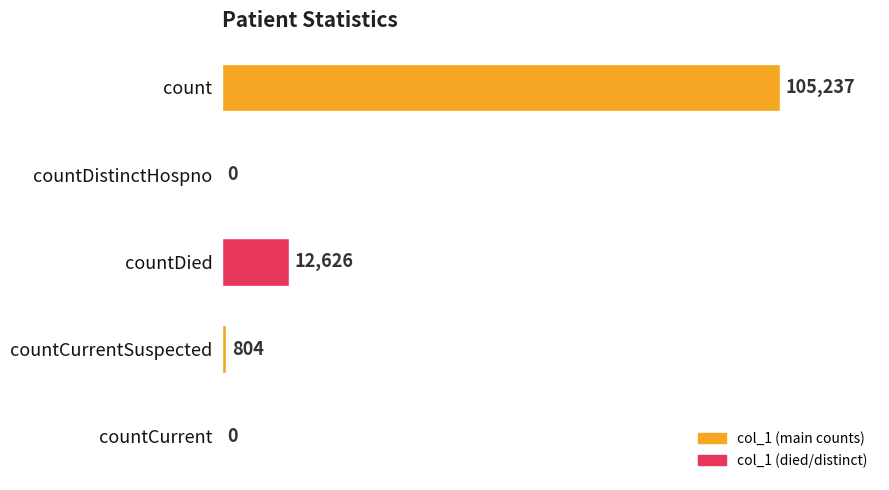

Which has a higher value, countCurrentSuspected or countDistinctHospno?

countCurrentSuspected